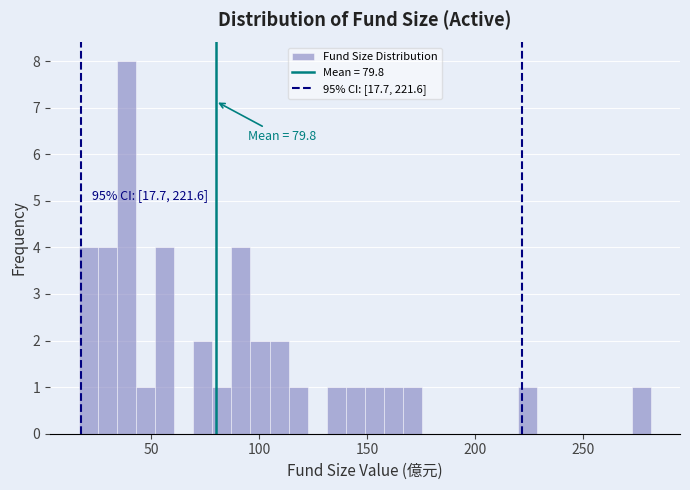

Read against the x-axis, roughly where is the centre of the tallest bar?

40